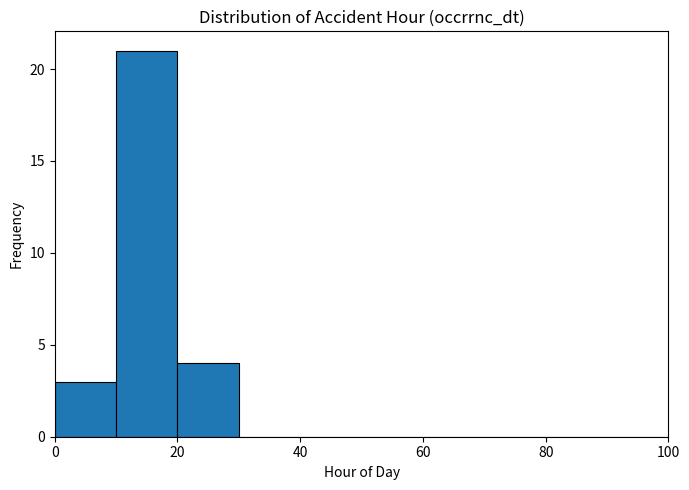

Reading left to right, list every bar in this chart as the range it spans on the x-axis followed by its height. The values are not printed on the chart, so give them approximately, as read against the axis.

0 to 10: 3
10 to 20: 21
20 to 30: 4
30 to 40: 0
40 to 50: 0
50 to 60: 0
60 to 70: 0
70 to 80: 0
80 to 90: 0
90 to 100: 0